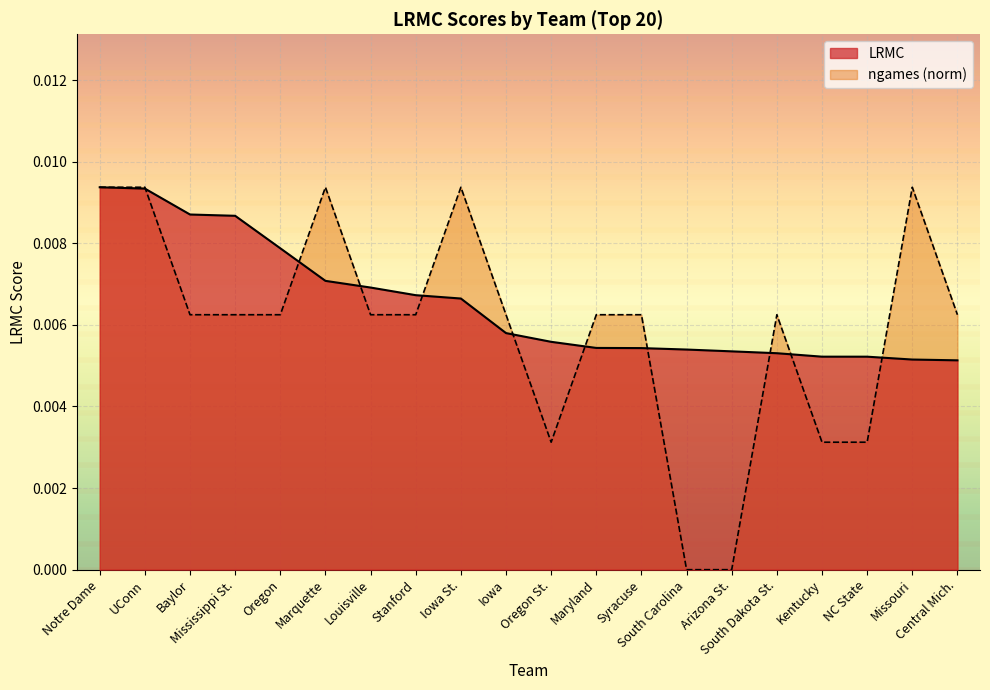

At how many categories does at least one series exceed 0?

20